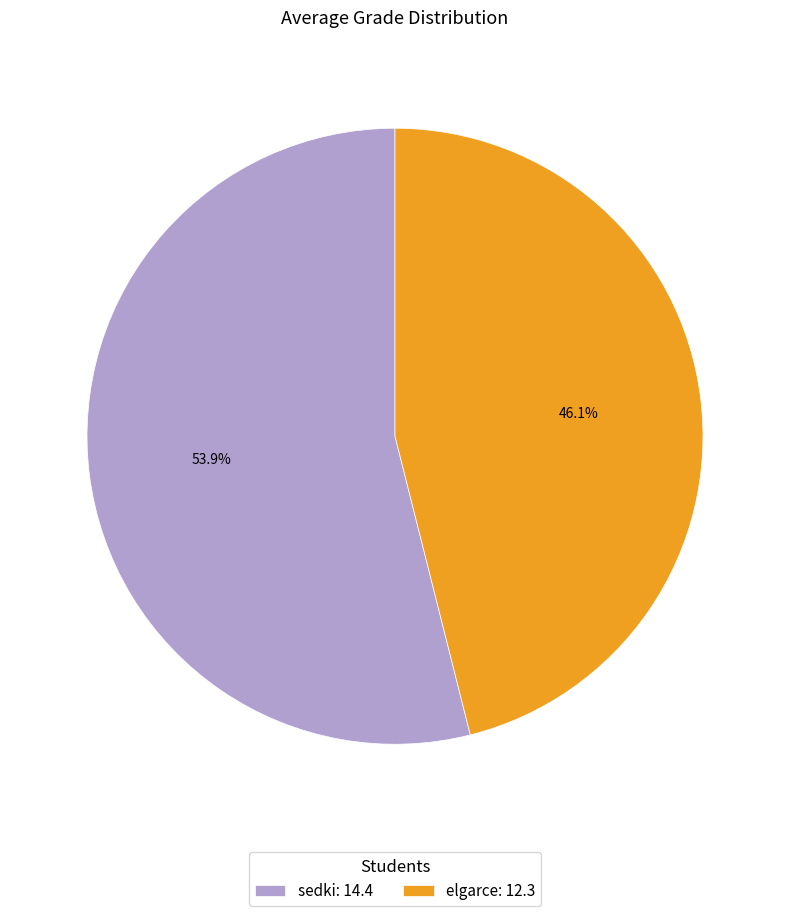

What percentage is the elgarce slice, to the nearest percent?

46%